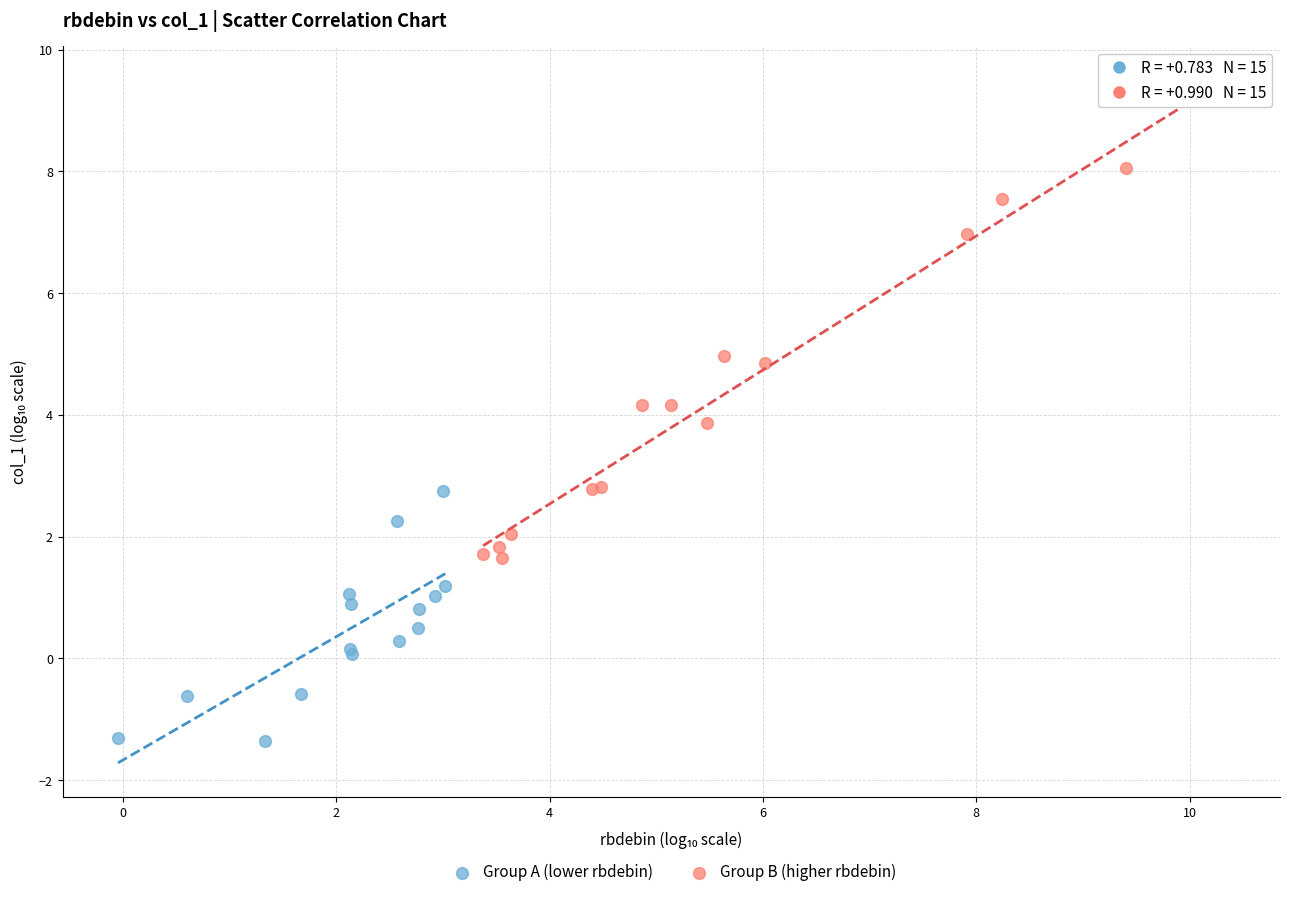

Which series reaches the maximum Y coordinate?

Group B (higher rbdebin)